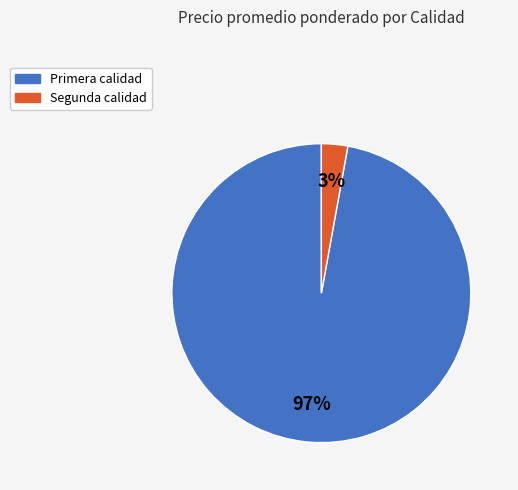

To the nearest percent, what portion does Primera represent?

97%